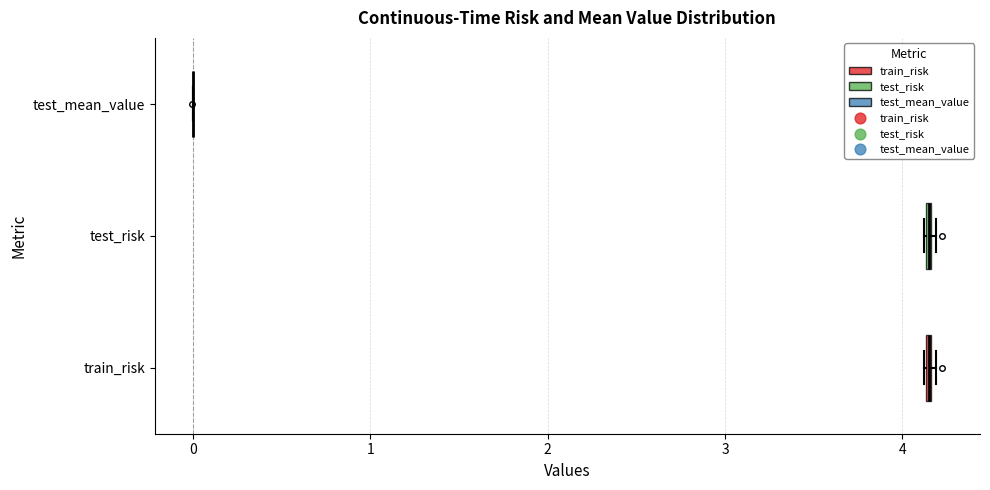

Where is the right edge of the box for test_risk on the x-axis? The values are not printed on the chart, so give them approximately, as read against the axis.

4.2